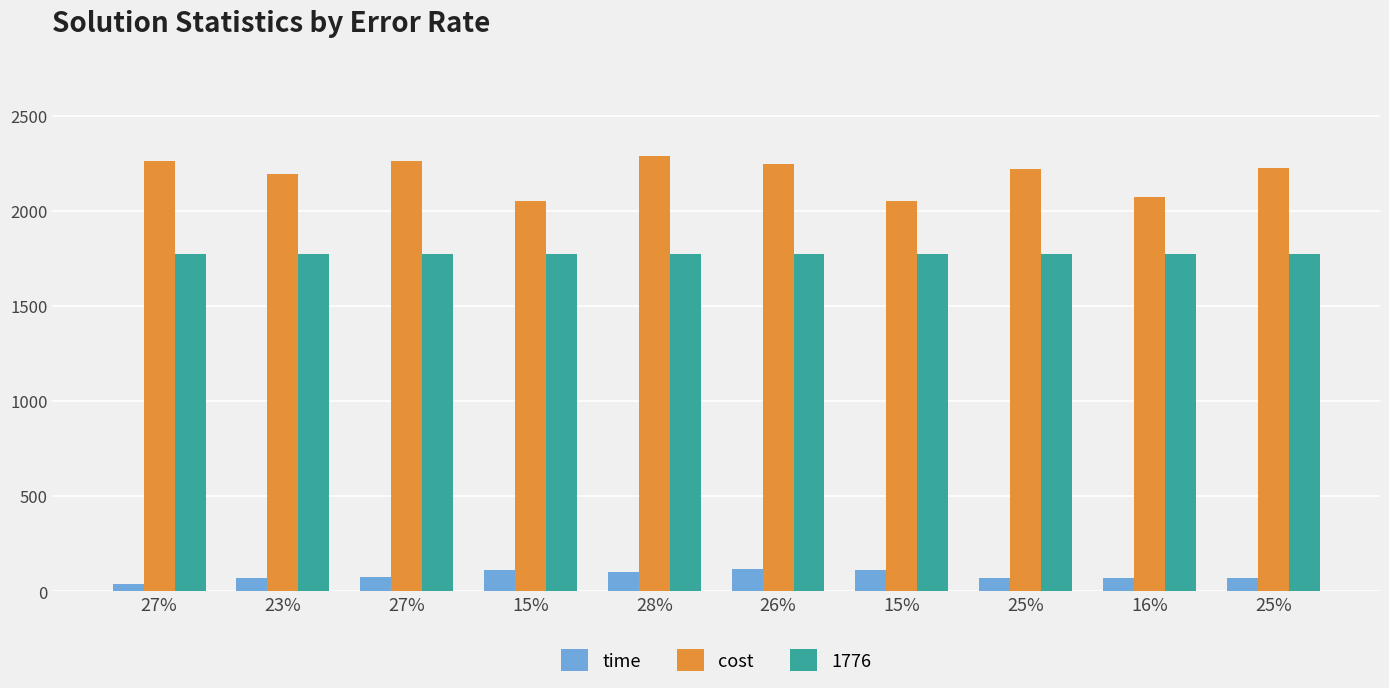

How many distinct data groups are displayed?

3